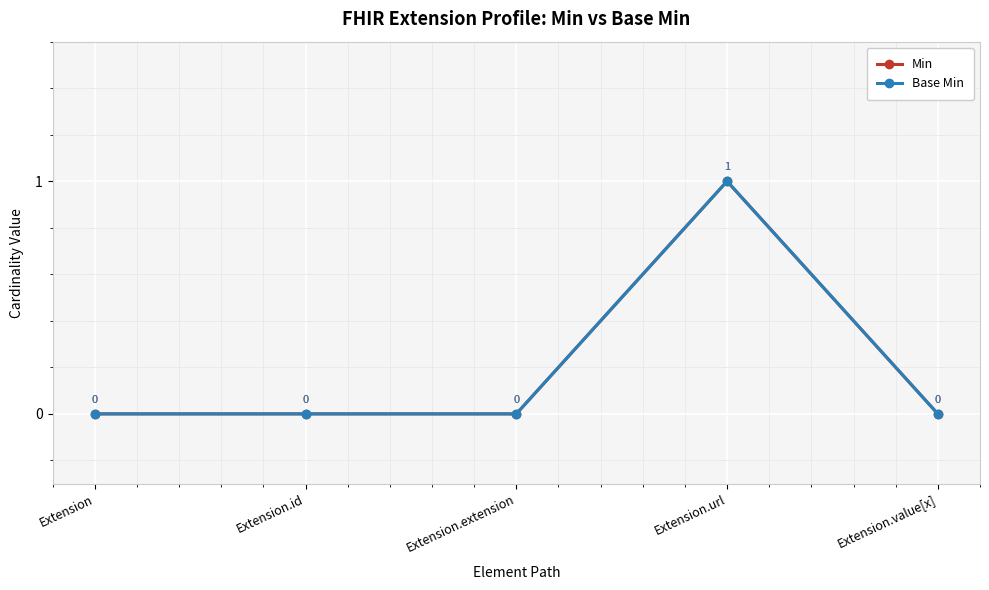

At how many categories does at least one series exceed 0?

1